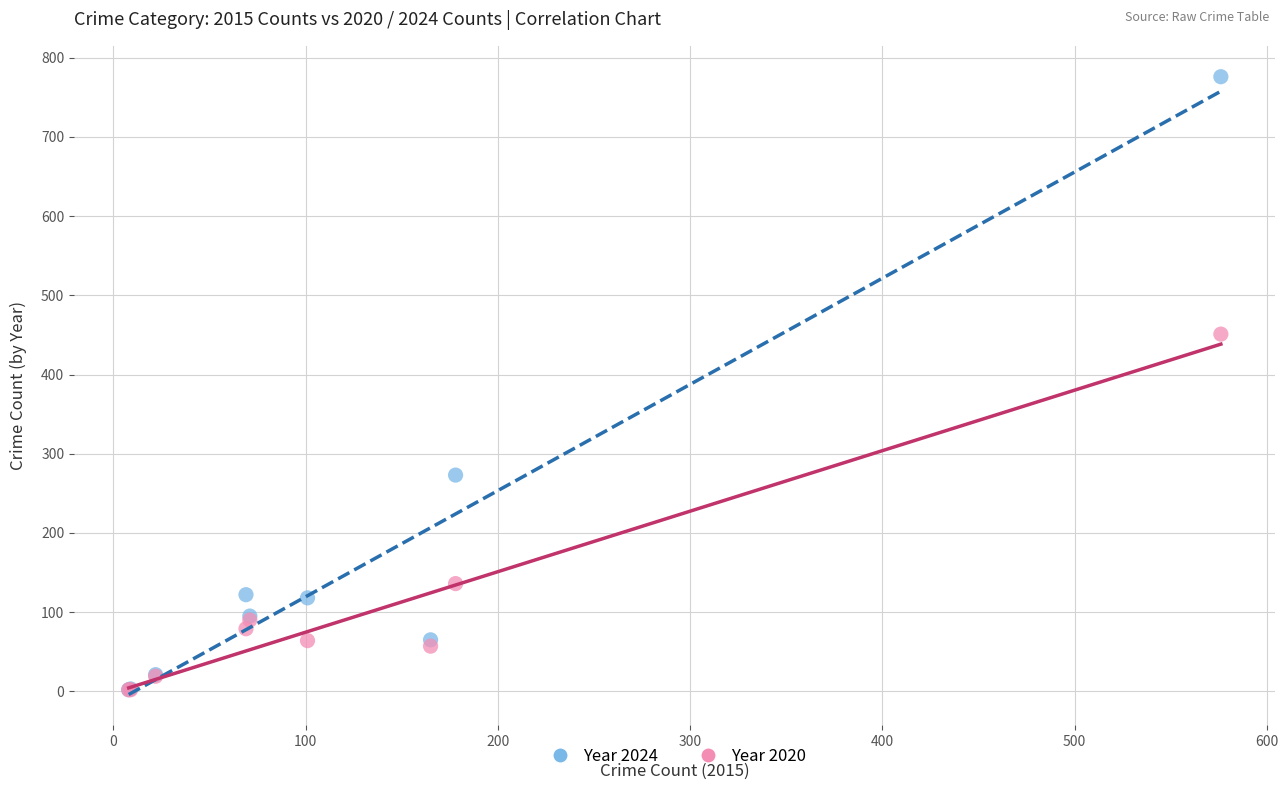

Across all series, what Y value is closest to 389?

451